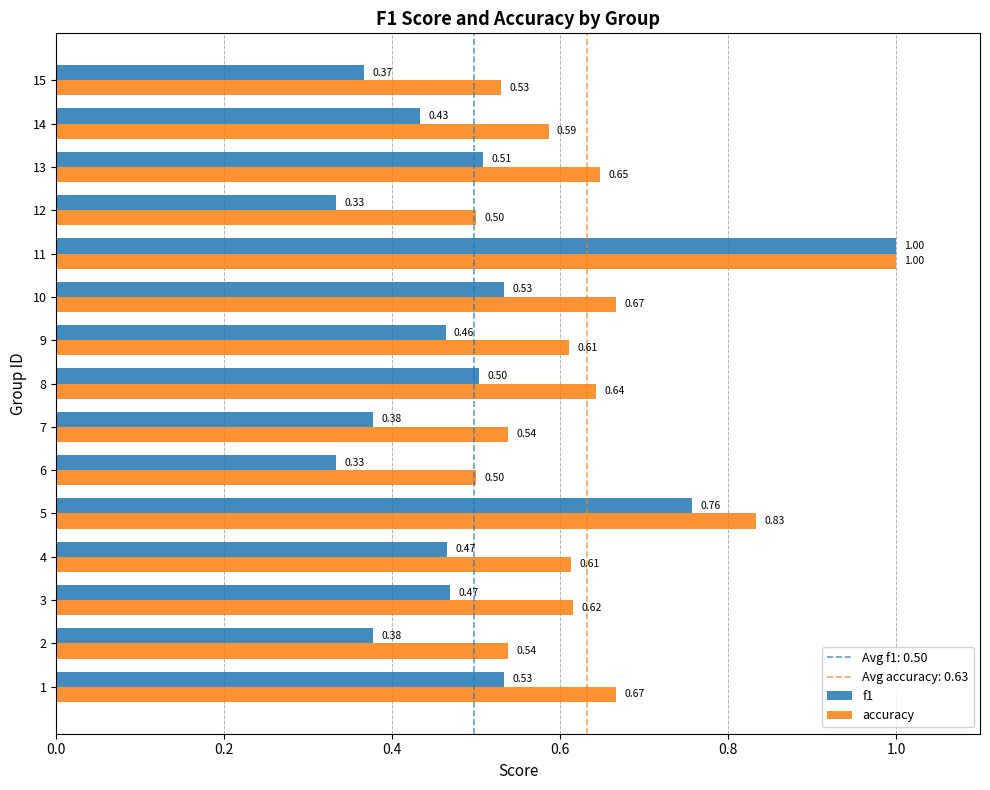

How many categories are shown in the chart?

15